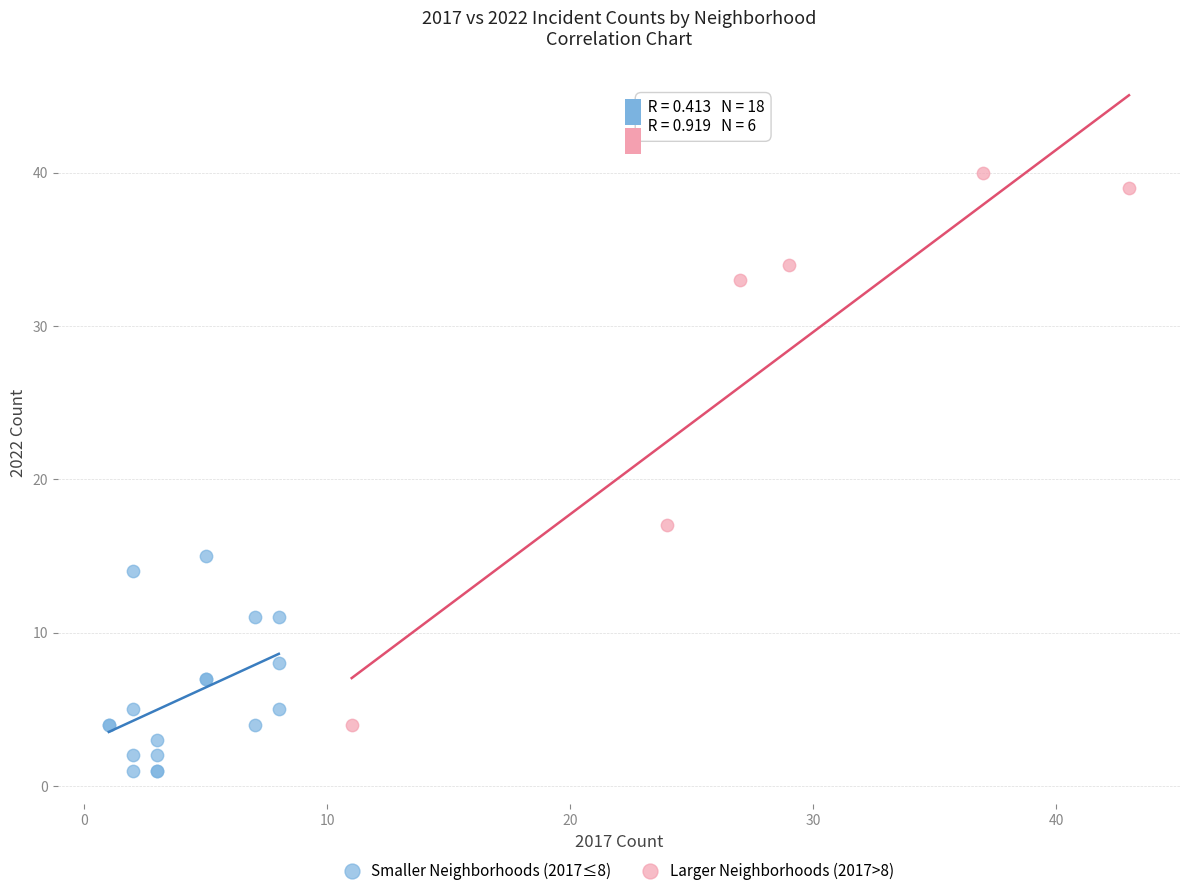

Which series contains the lowest Y value?

Smaller Neighborhoods (2017≤8)